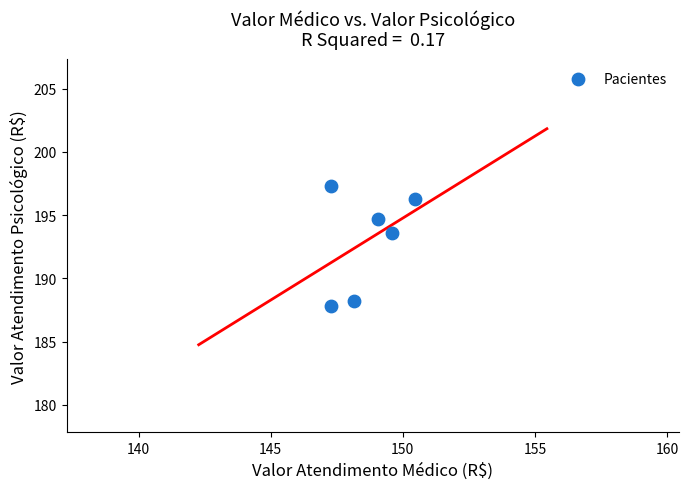

What Y value in the scatter plot is closest to 192?

193.6